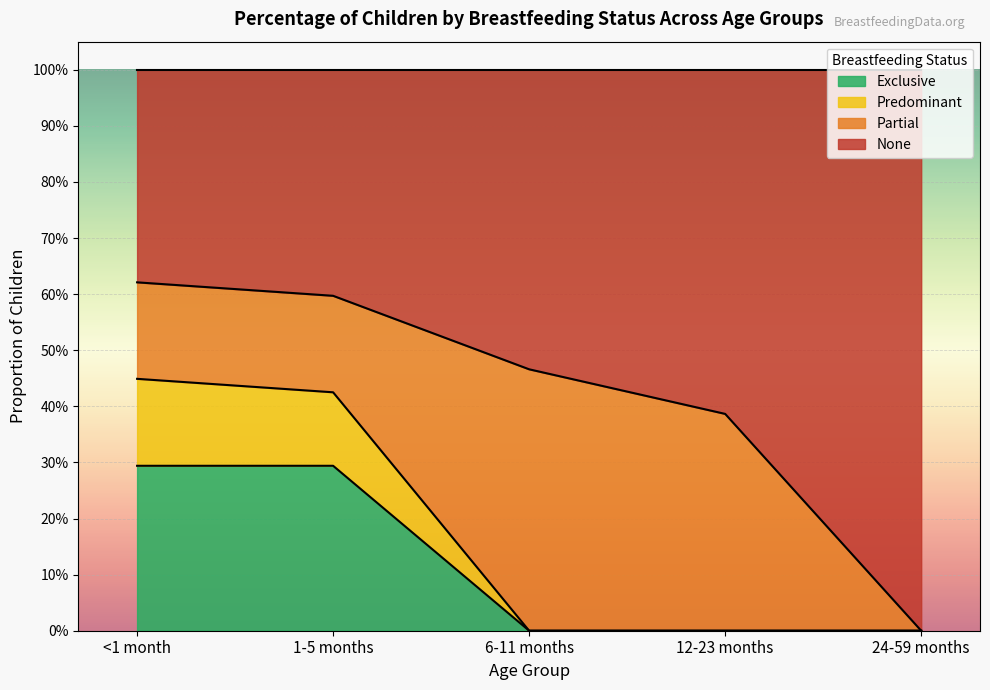

True or false: None has more than 2 interior local peaks.

False